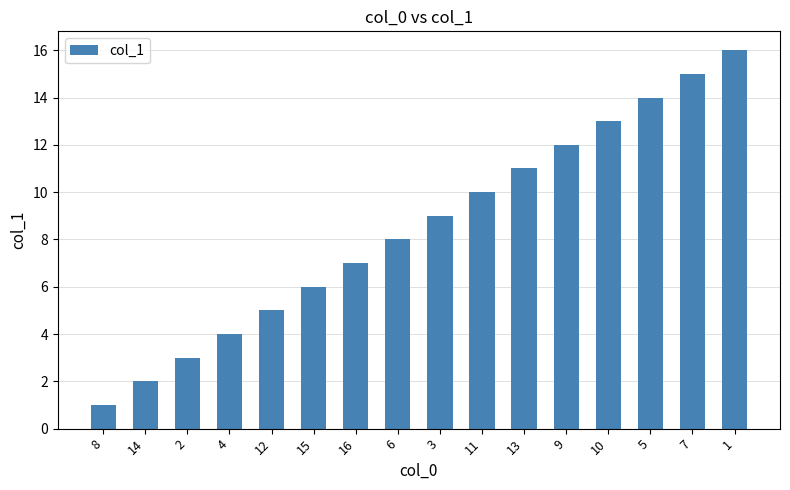

Which category has the highest value across all series?

1